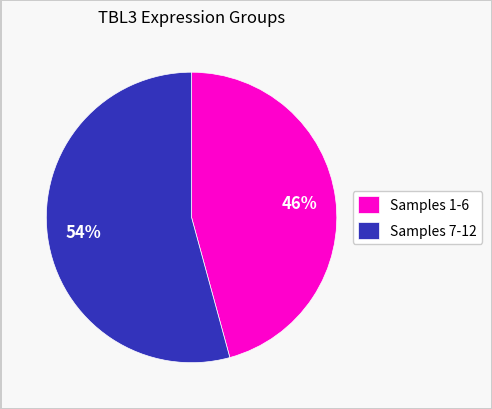

Which category accounts for the majority?

Samples 7-12